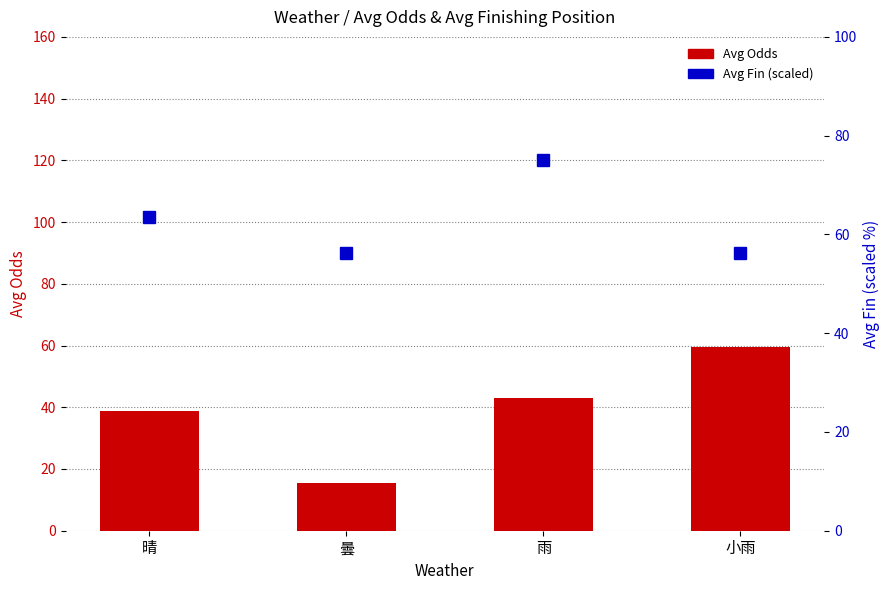

What is the label of the 3rd bar from the left?

雨